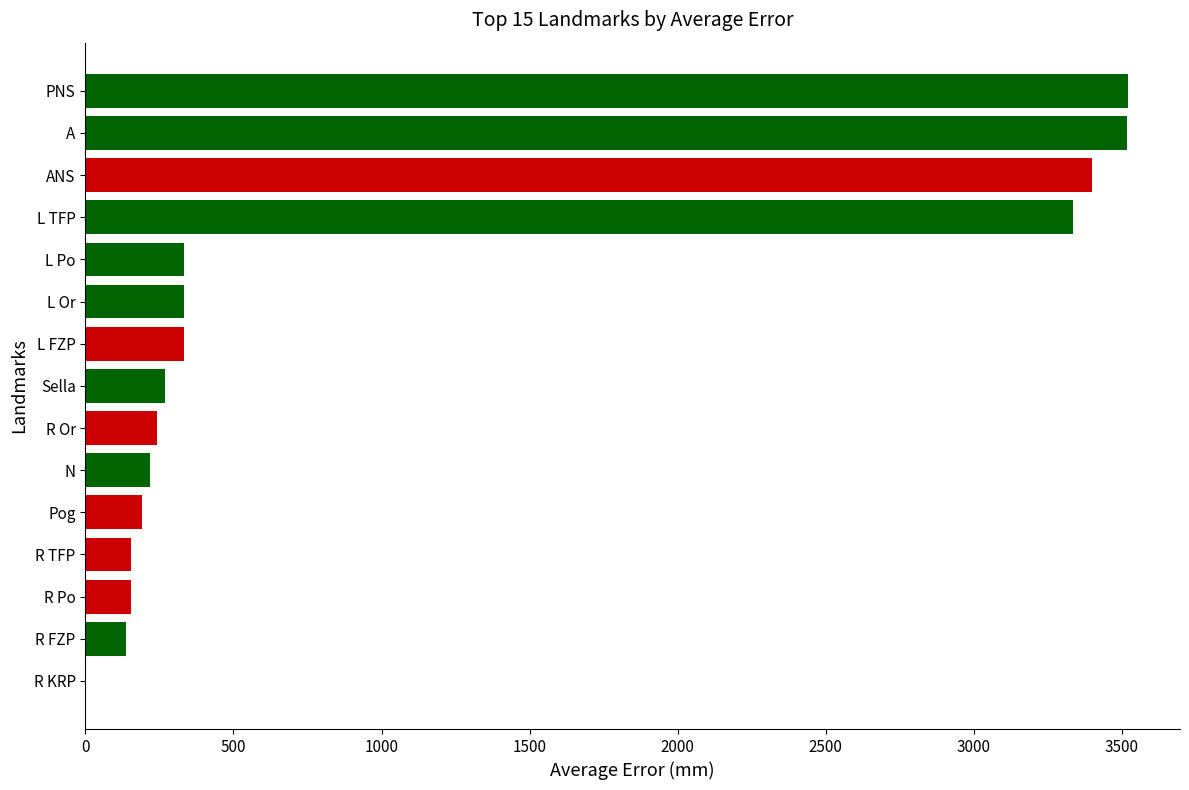

What is the approximate value at L Or?

333.3